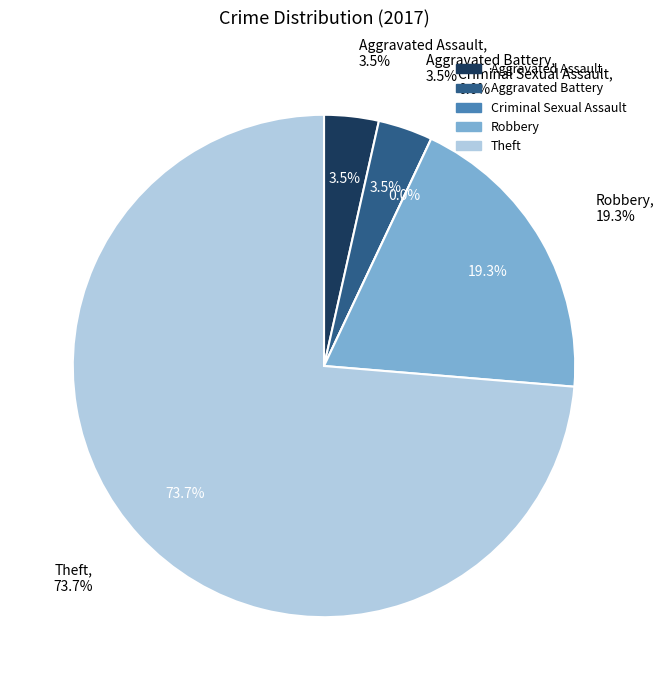

How many slices are in this pie chart?

5